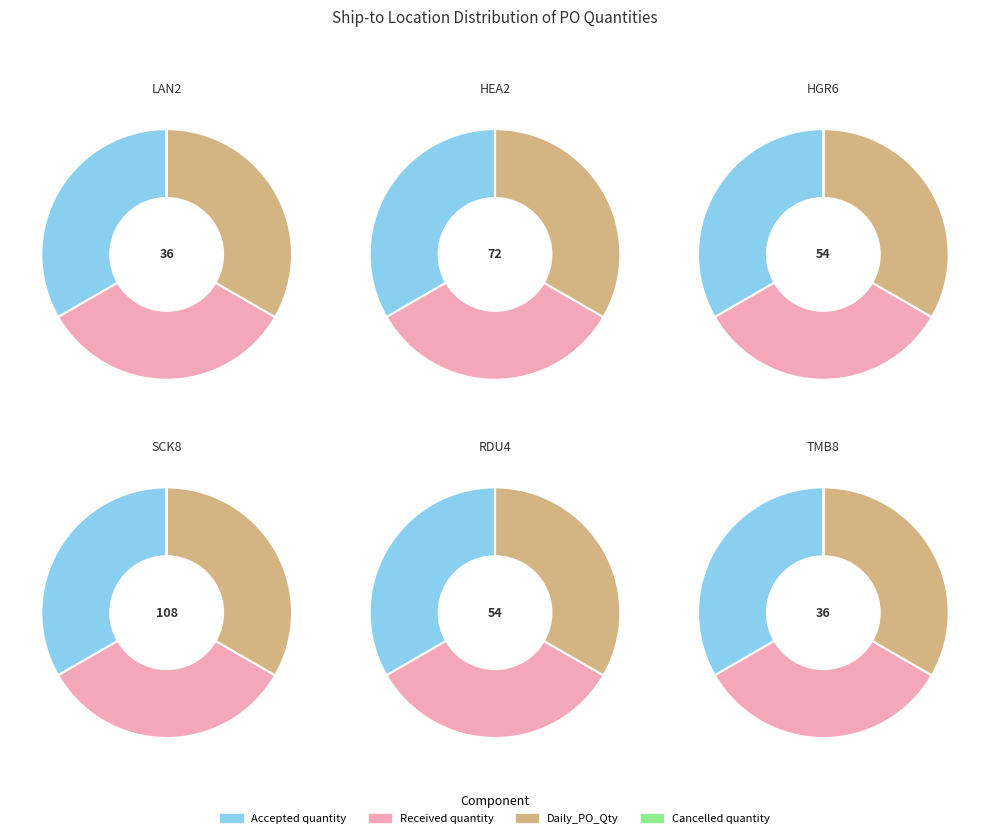

To the nearest percent, what is the combined percentage of TMB8 and LAN2?

20%